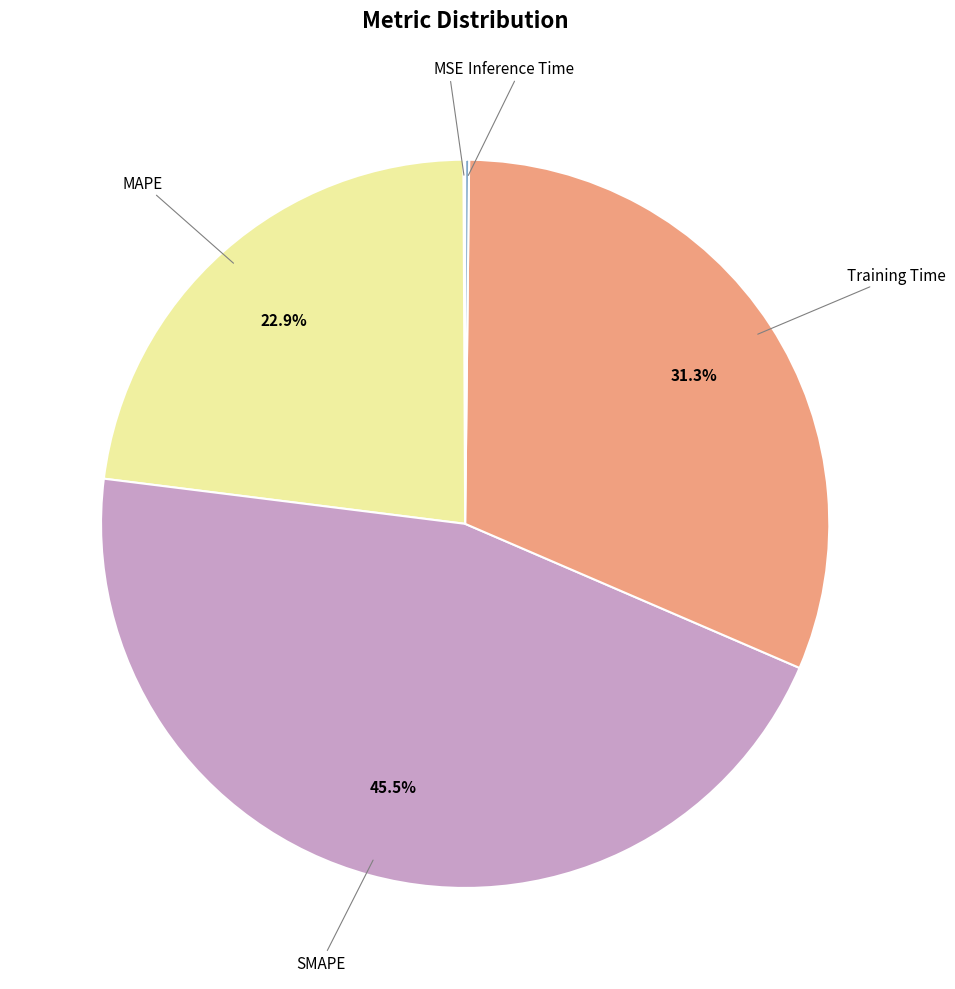

Rank the categories by value from highest to lowest.

SMAPE, Training Time, MAPE, Inference Time, MSE